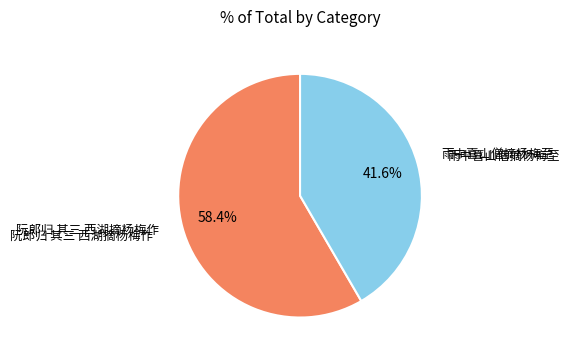

Is it true that 雨中喜山僧摘杨梅至 is 42% of the pie?

True